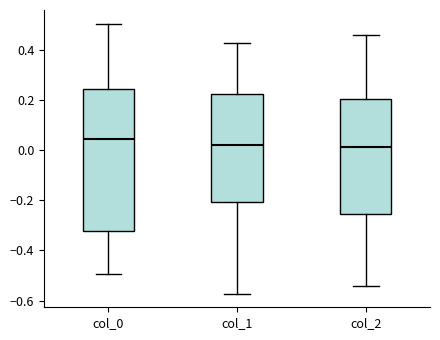

Reading left to right, read every box against the y-axis: the position of its median line, the range the box covers, and the ends of its whiskers. The values are not printed on the chart, so give them approximately, as read against the axis.

col_0: median 0.04, box -0.32 to 0.24, whiskers -0.50 to 0.50
col_1: median 0.02, box -0.20 to 0.22, whiskers -0.58 to 0.42
col_2: median 0.02, box -0.26 to 0.20, whiskers -0.54 to 0.46